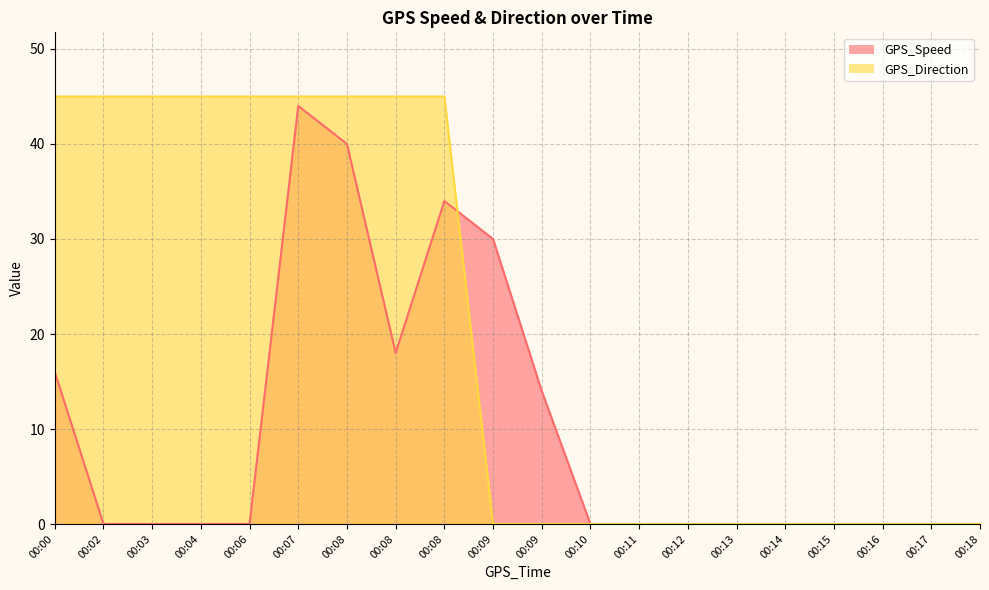

What is the difference between the maximum and minimum values in the GPS_Speed series?

44